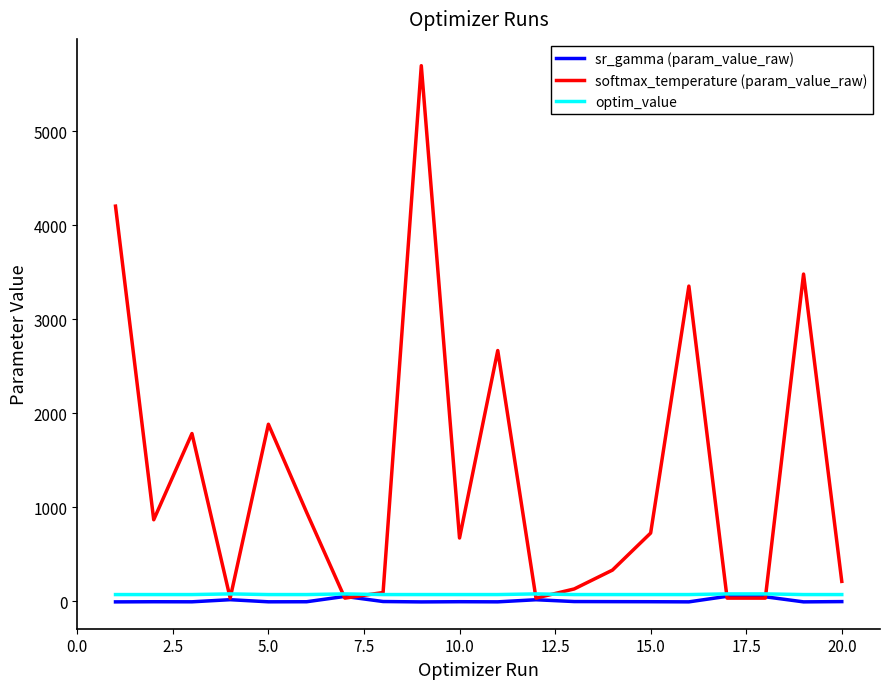

What is the greatest value displayed?

5699.7